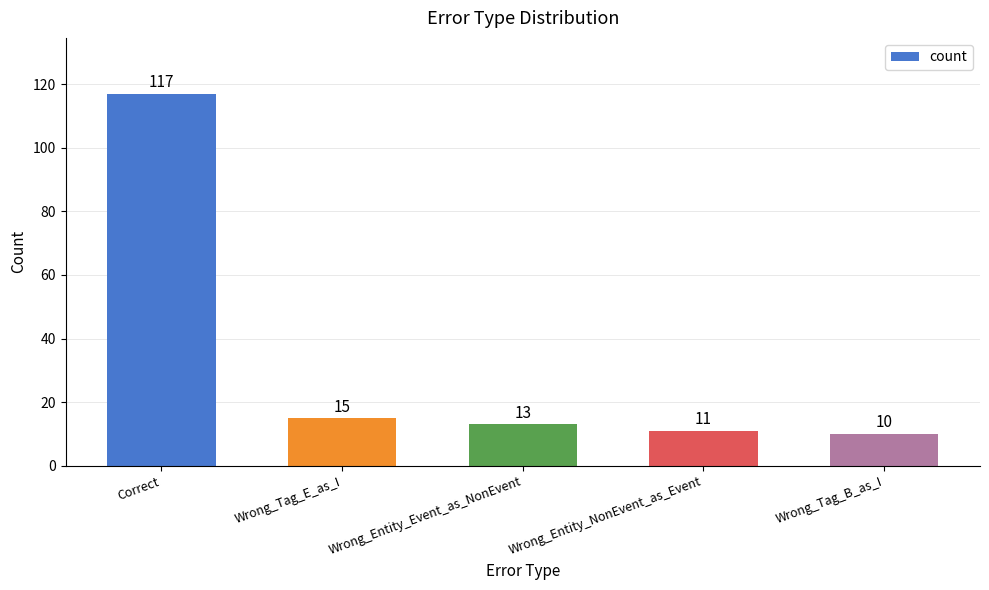

Rank the categories by value from lowest to highest.

Wrong_Tag_B_as_I, Wrong_Entity_NonEvent_as_Event, Wrong_Entity_Event_as_NonEvent, Wrong_Tag_E_as_I, Correct